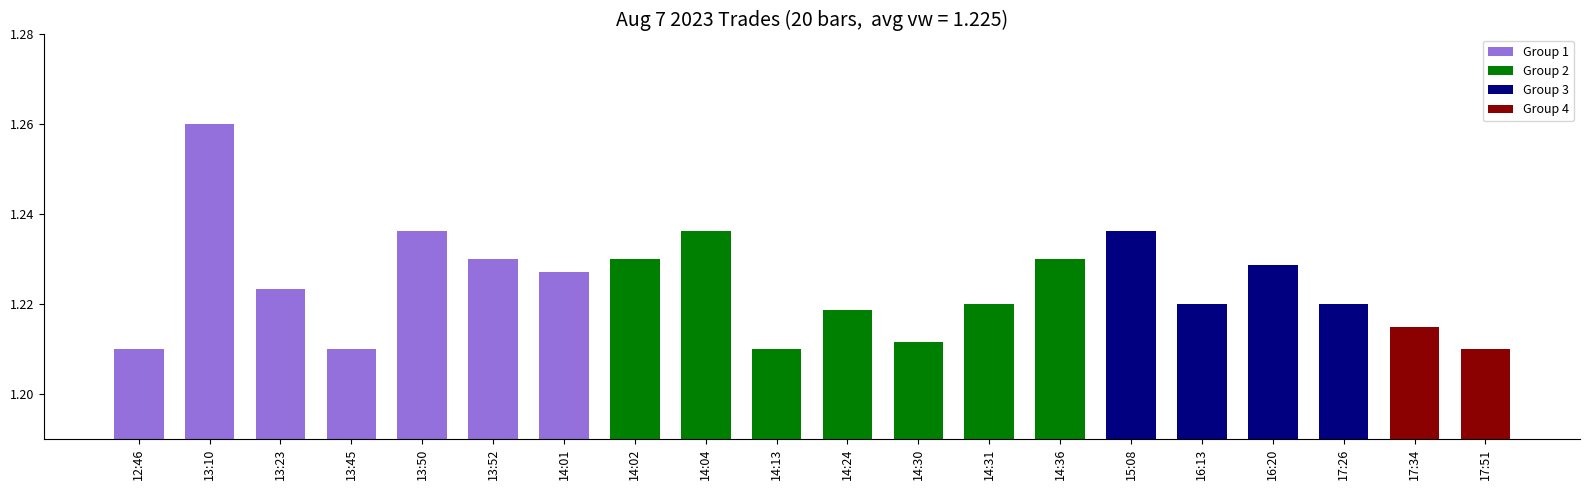

Which has a higher value, 13:10 or 13:23?

13:10